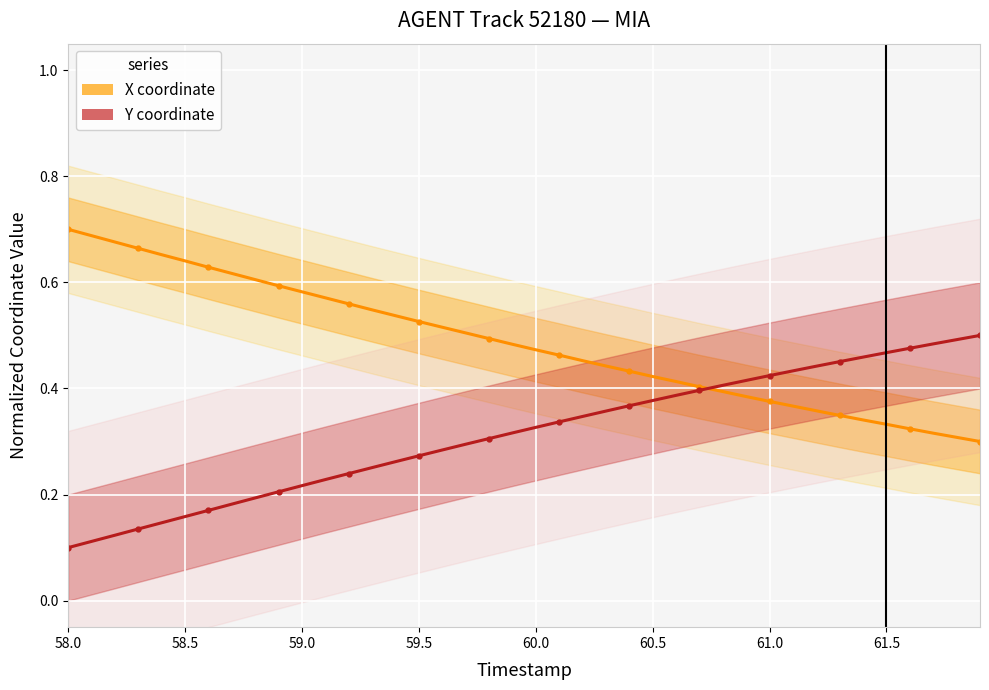

What is the total value across all series at 59.0?

0.8